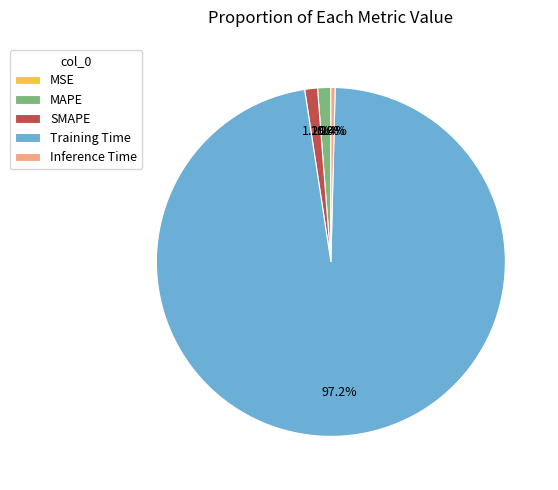

What is the largest slice in the pie chart?

Training Time